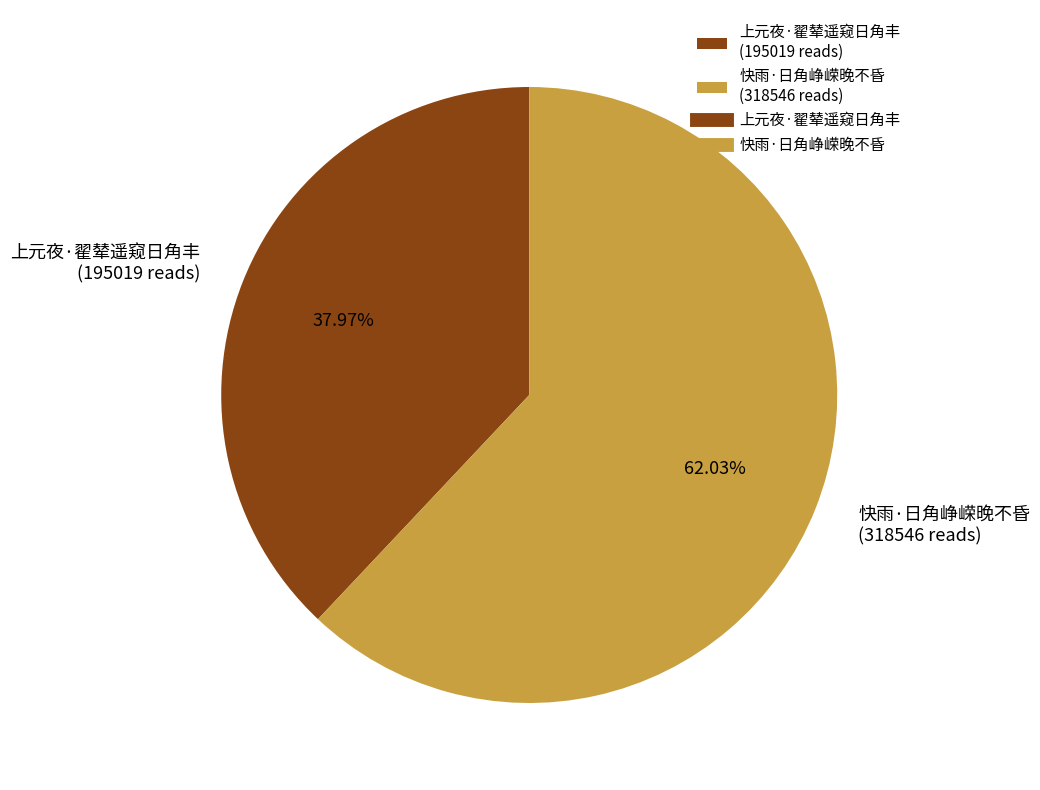

How many segments does this pie chart have?

2